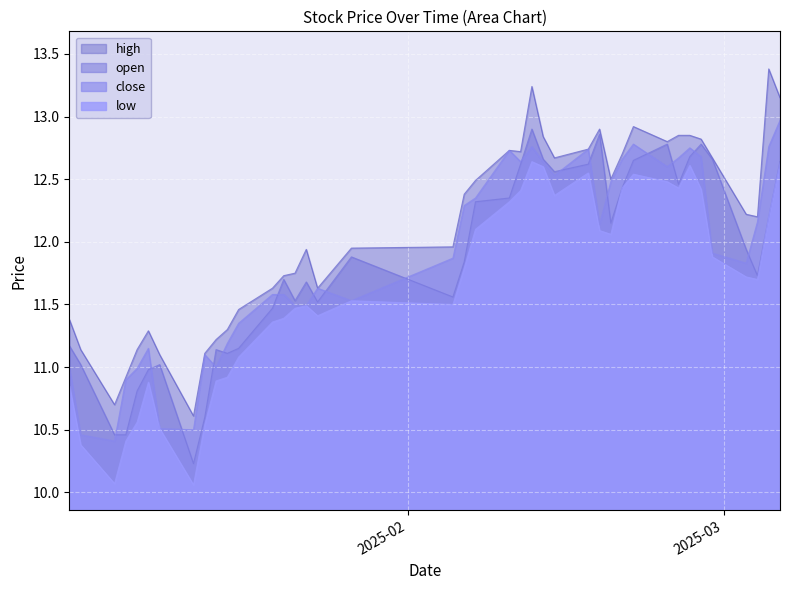

Which series has the largest total across all categories?

high